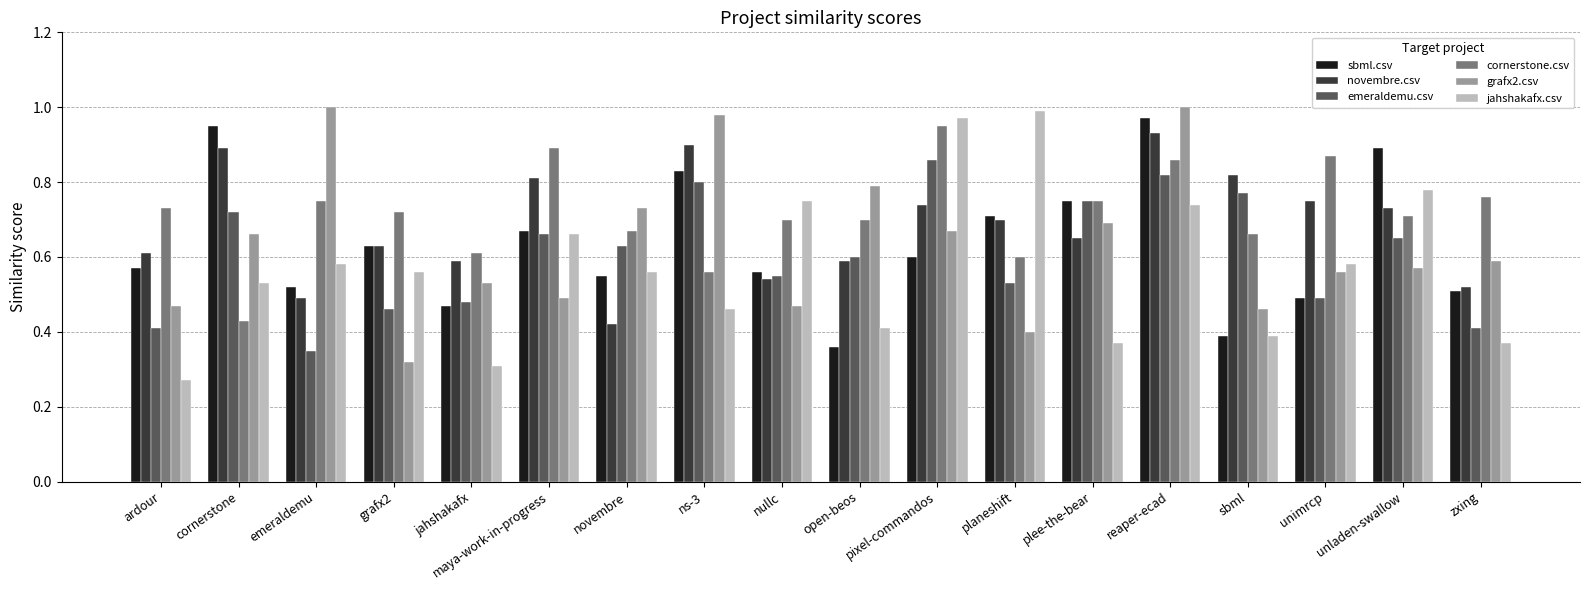

Which series changed the most between ardour and nullc?

jahshakafx.csv